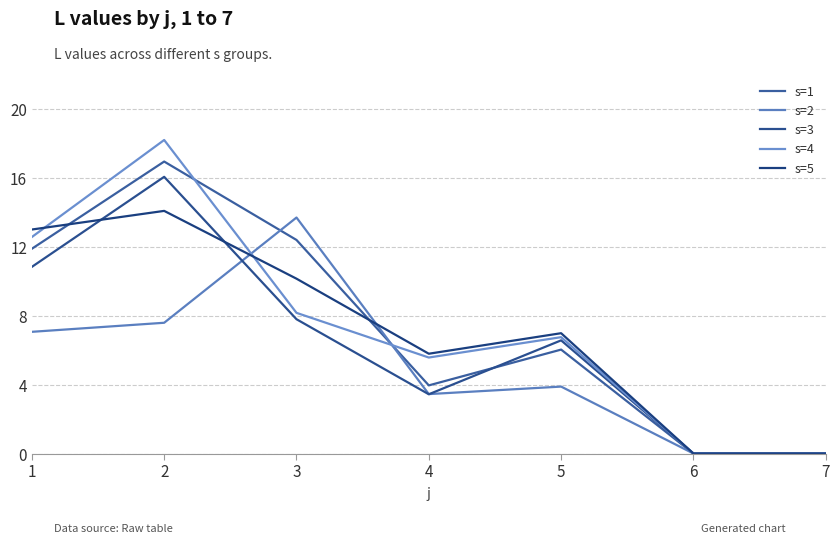

The value of s=5 at 4 is 5.8. True or false?

True